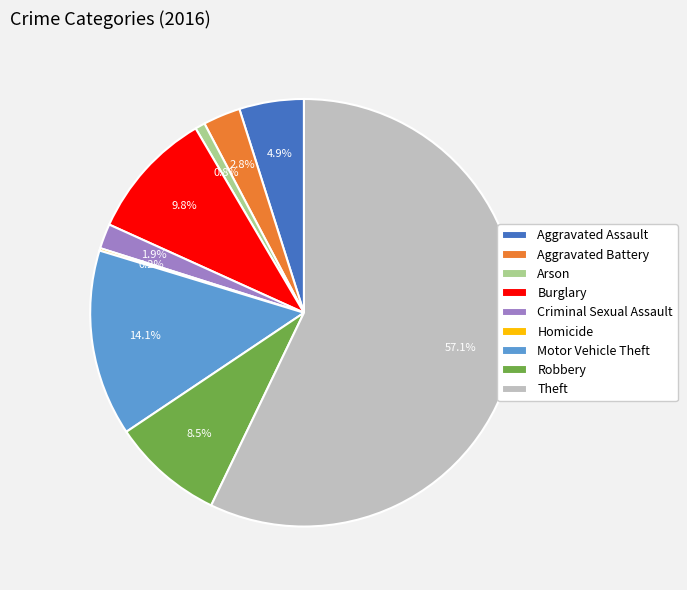

Which category has the biggest portion of the pie?

Theft